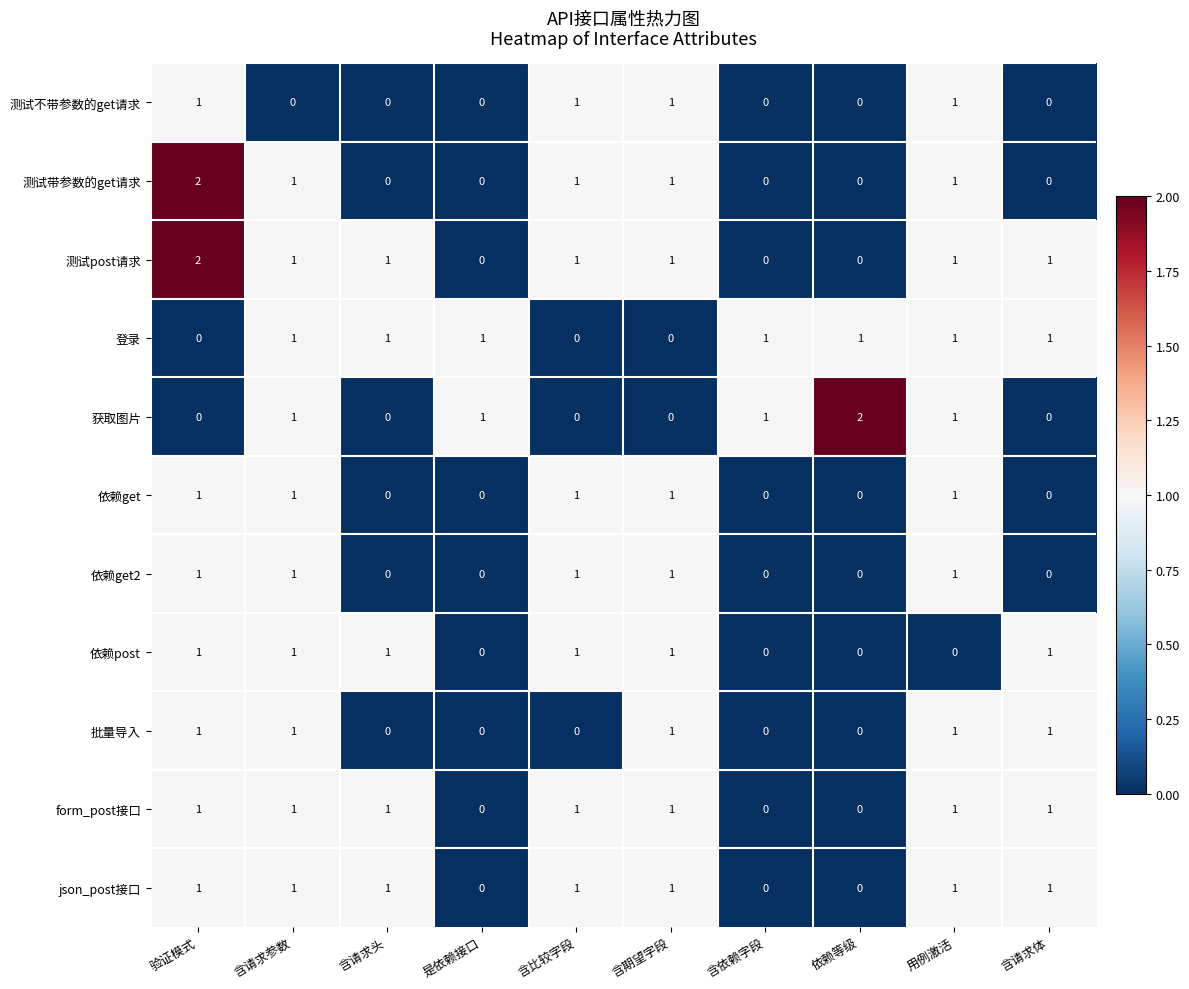

What is the total value across all series at 依赖等级?

3